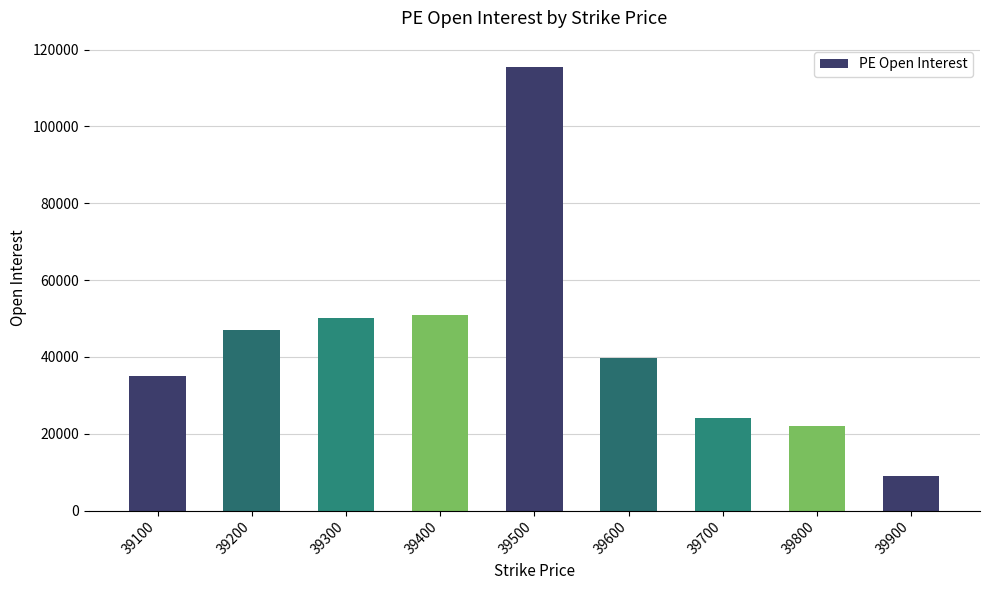

Where does the data first go above 39597?

39200